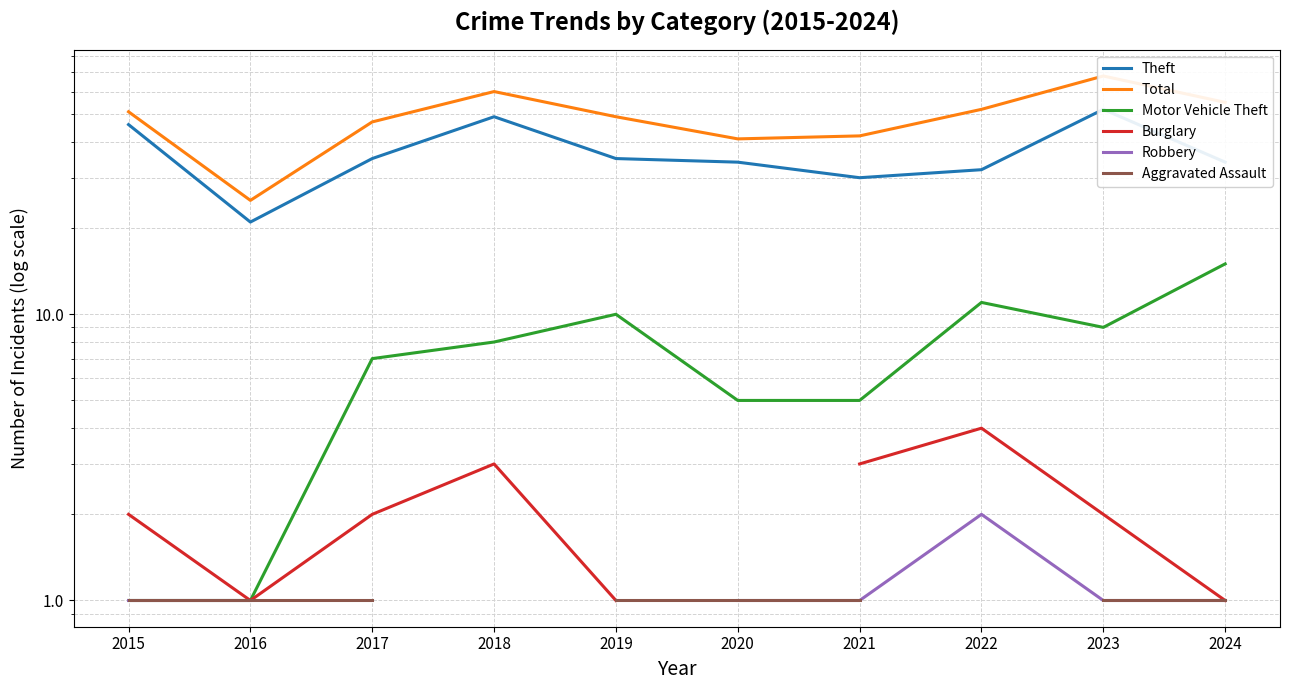

Rank the series at 2023 from highest to lowest value.

Total, Theft, Motor Vehicle Theft, Burglary, Robbery, Aggravated Assault